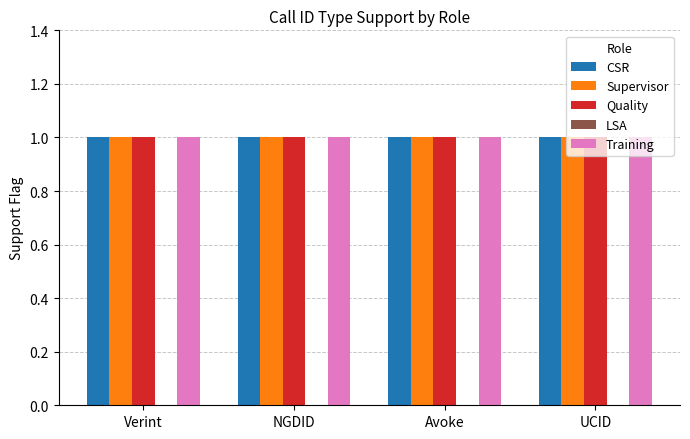

At which category is the sum across all series the highest?

Verint